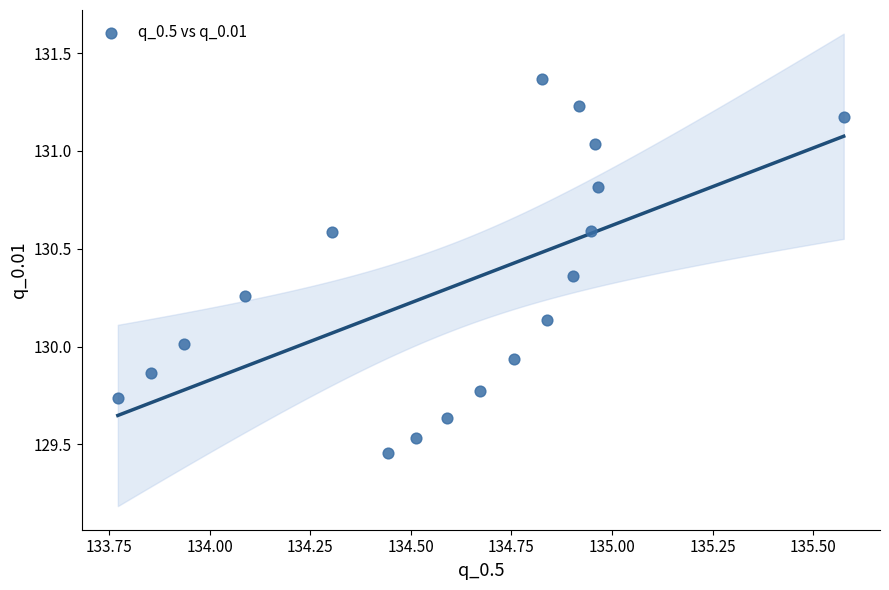

What is the range of X values (max minus min)?

1.8